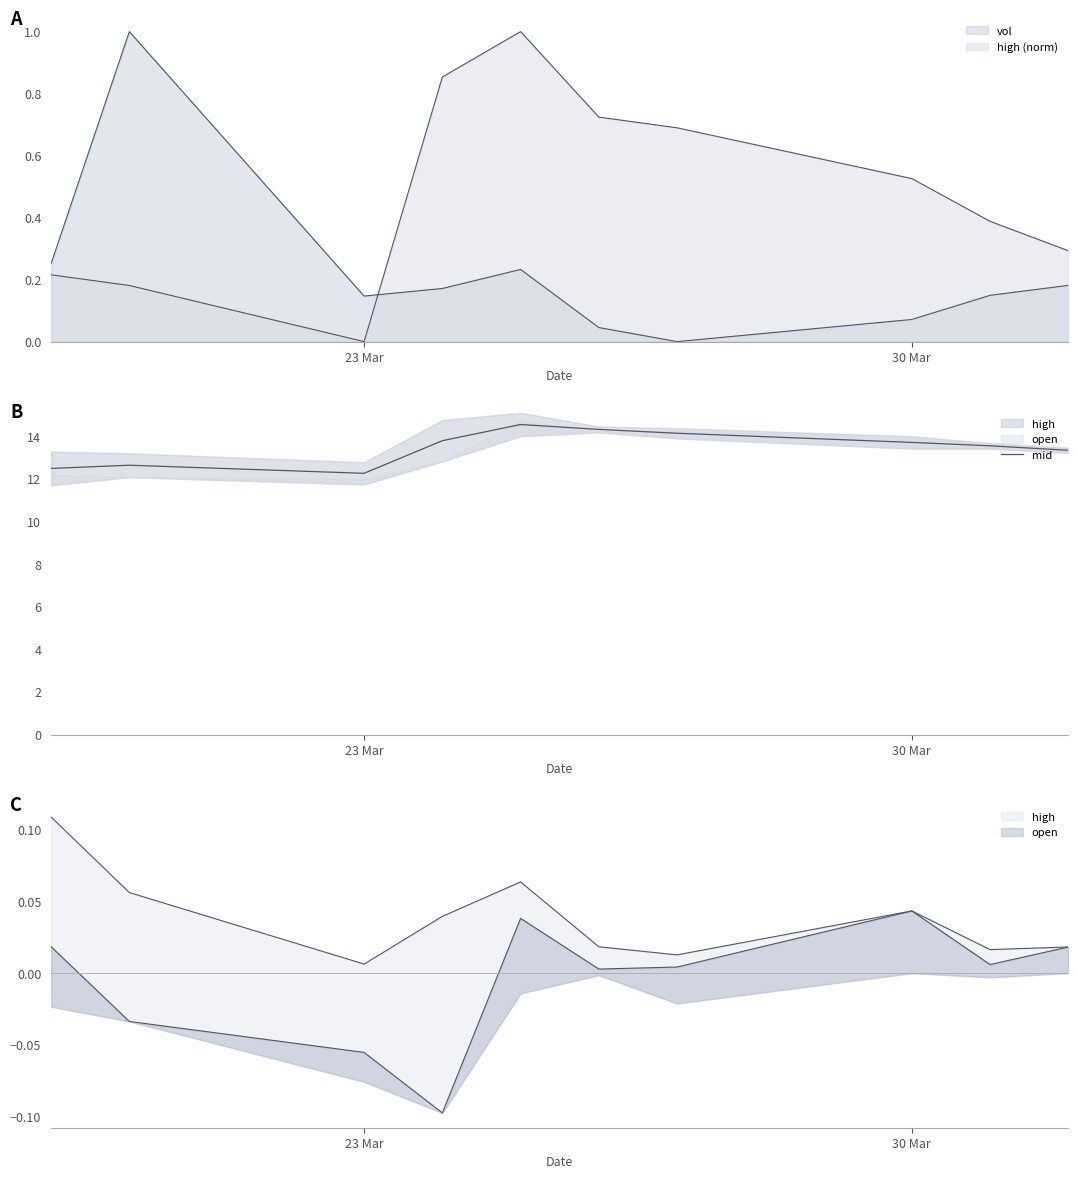

How many points are lower than both their immediate neighbors (excluding endpoints)?

1